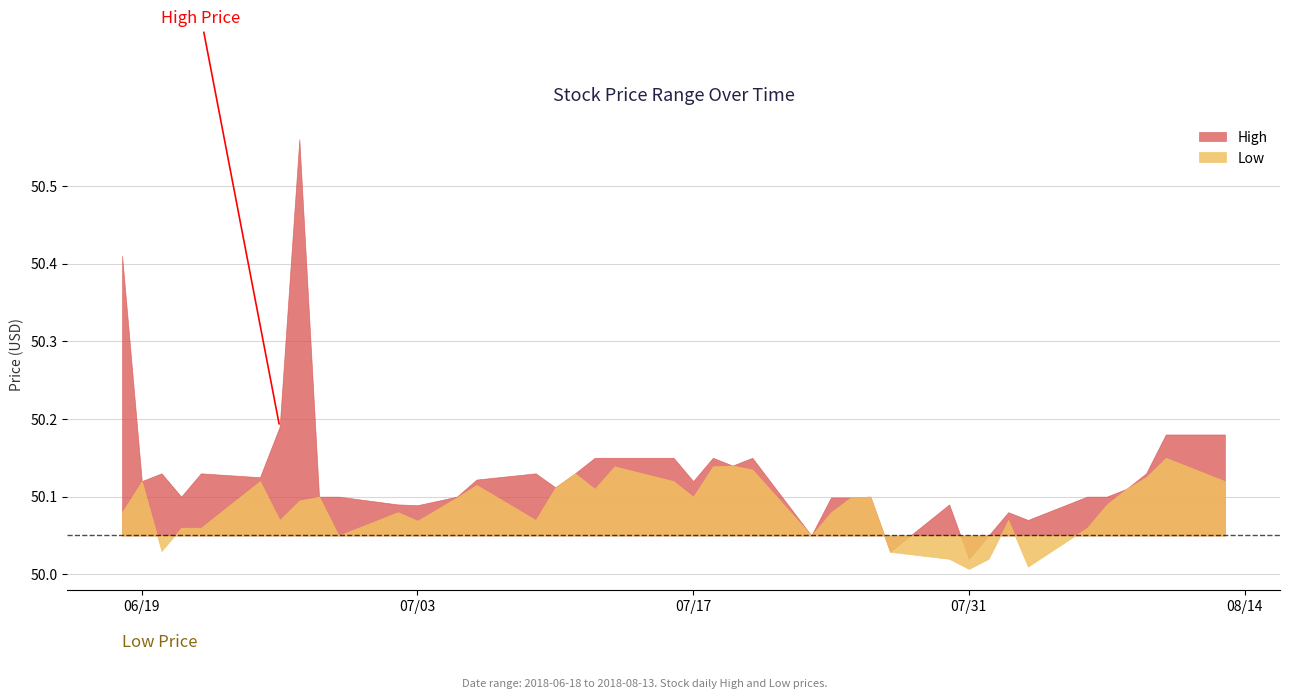

What is the label of the 24th point from the right?

2018-07-11